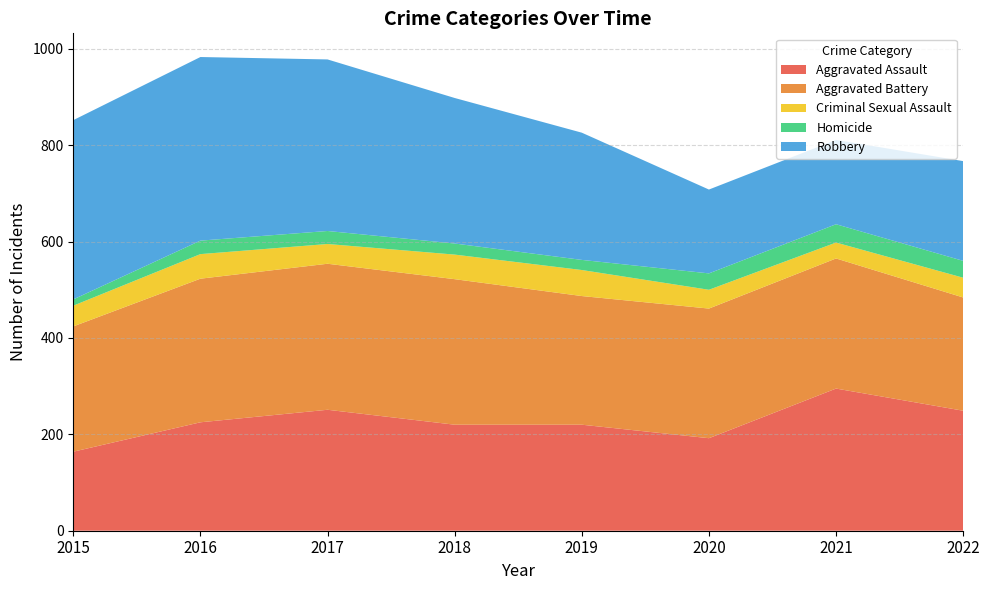

Reading left to right, list all the values displayed in this chart.

Aggravated Assault: 2015=164	2016=225	2017=251	2018=220	2019=220	2020=192	2021=295	2022=249
Aggravated Battery: 2015=260	2016=298	2017=303	2018=302	2019=267	2020=269	2021=270	2022=235
Criminal Sexual Assault: 2015=43	2016=51	2017=41	2018=51	2019=54	2020=39	2021=33	2022=41
Homicide: 2015=13	2016=28	2017=27	2018=23	2019=21	2020=34	2021=38	2022=35
Robbery: 2015=372	2016=381	2017=356	2018=302	2019=264	2020=174	2021=175	2022=207